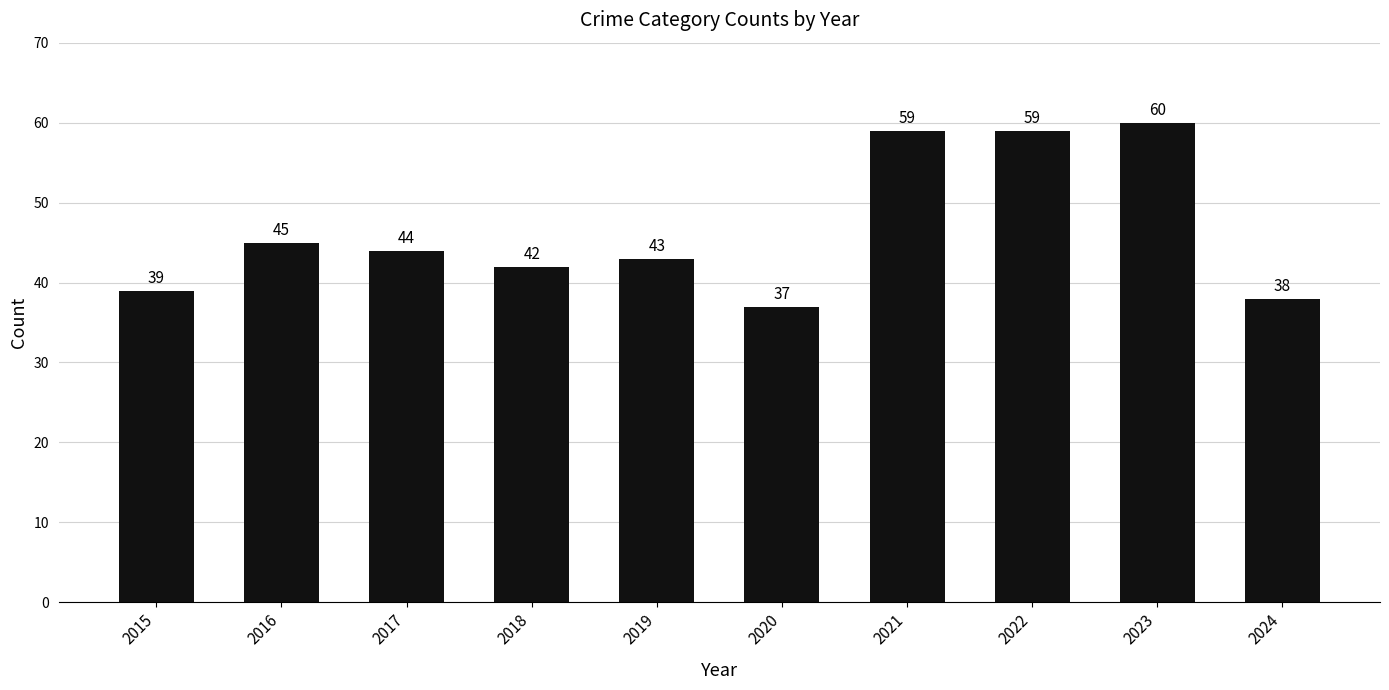

Approximately how many times larger is the value at 2019 compared to 2015?

1.1